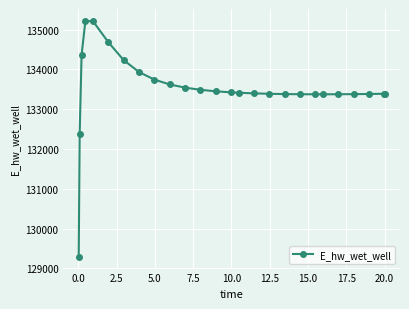

What is the greatest value displayed?

135223.9